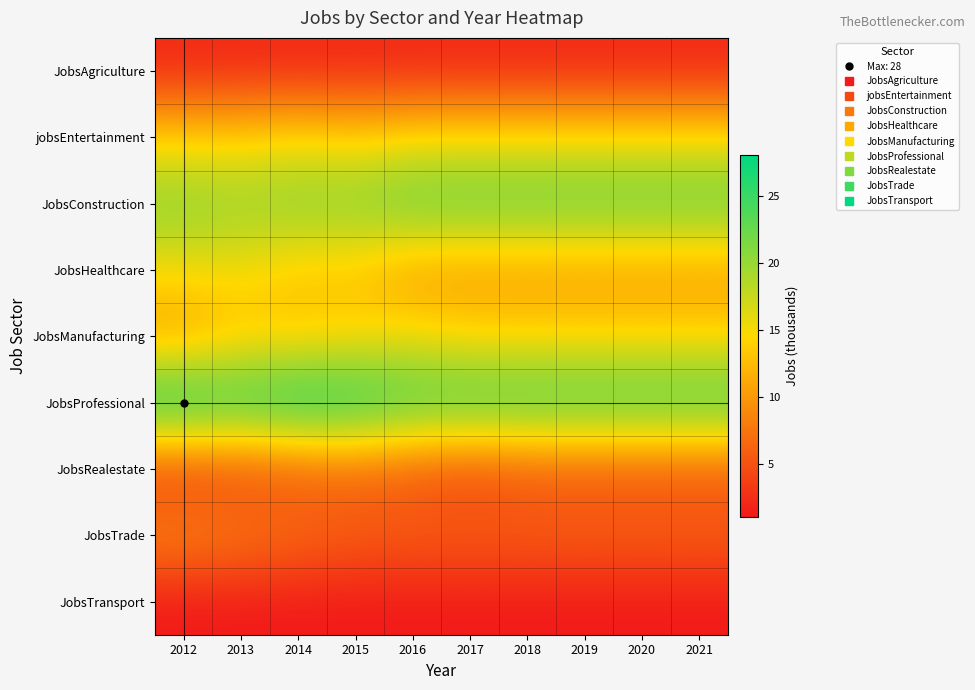

Reading right to left, extract all data points from this chart.

JobsAgriculture: 2021=2	2020=2	2019=2	2018=2	2017=2	2016=2	2015=2	2014=2	2013=2	2012=2
jobsEntertainment: 2021=15	2020=15	2019=15	2018=15	2017=15	2016=15	2015=14	2014=15	2013=14	2012=14
JobsConstruction: 2021=23	2020=23	2019=23	2018=23	2017=23	2016=23	2015=21	2014=21	2013=20	2012=21
JobsHealthcare: 2021=10	2020=10	2019=10	2018=10	2017=10	2016=10	2015=13	2014=13	2013=15	2012=15
JobsManufacturing: 2021=14	2020=14	2019=14	2018=14	2017=14	2016=15	2015=14	2014=13	2013=13	2012=10
JobsProfessional: 2021=25	2020=25	2019=25	2018=25	2017=25	2016=25	2015=27	2014=28	2013=26	2012=28
JobsRealestate: 2021=5	2020=5	2019=5	2018=5	2017=4	2016=5	2015=6	2014=5	2013=4	2012=3
JobsTrade: 2021=6	2020=6	2019=6	2018=6	2017=6	2016=6	2015=6	2014=7	2013=8	2012=9
JobsTransport: 2021=1	2020=1	2019=1	2018=1	2017=1	2016=1	2015=1	2014=1	2013=1	2012=1